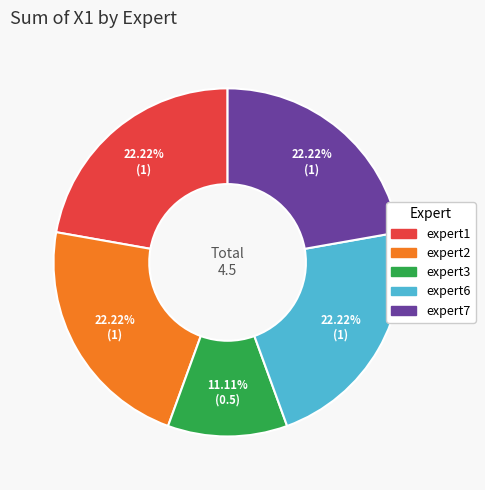

Is there a majority slice in this chart?

No